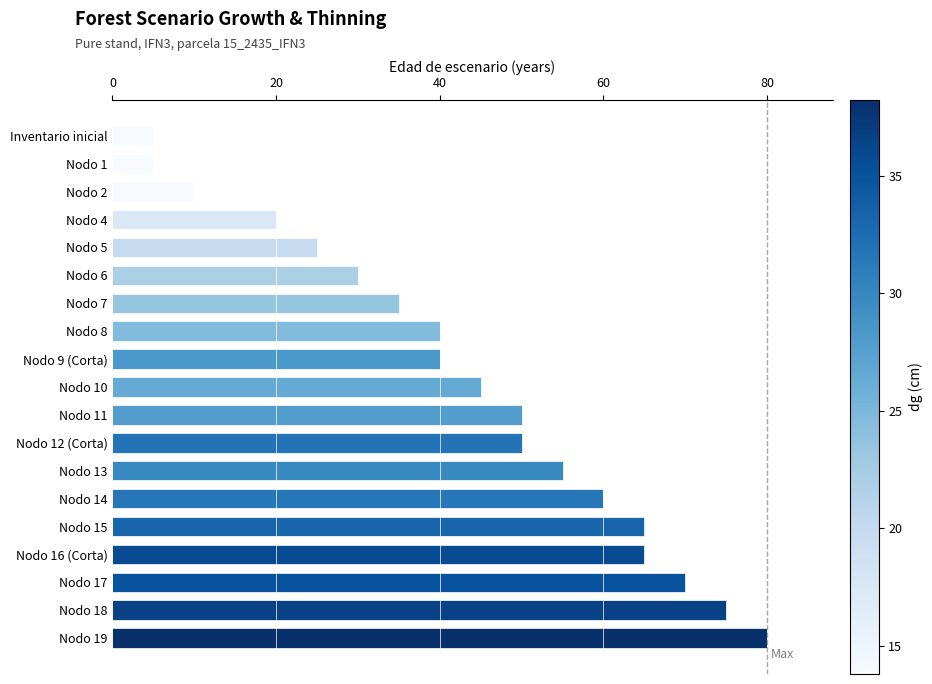

What is the difference between the maximum and minimum values?

75